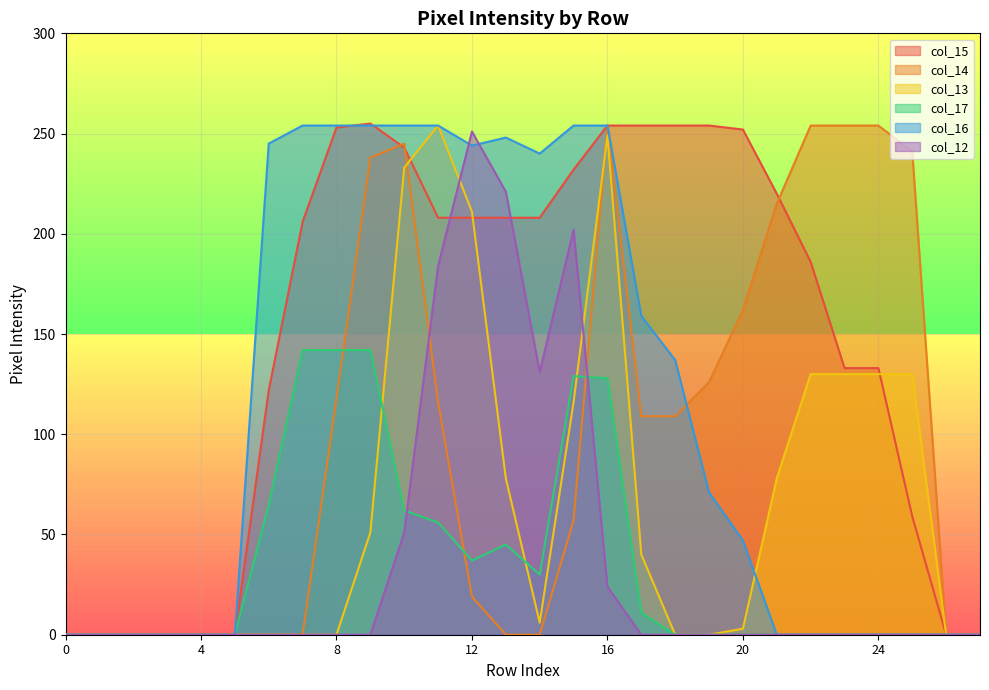

Count the number of data series in this chart.

6